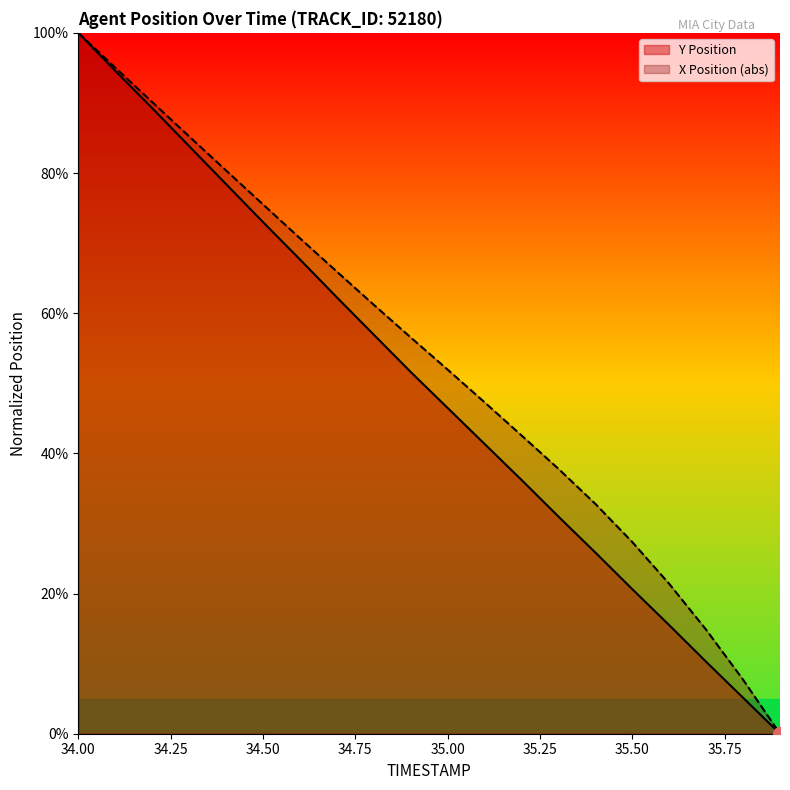

What is the difference between the second highest and second lowest values in the X Position (abs) series?

0.9